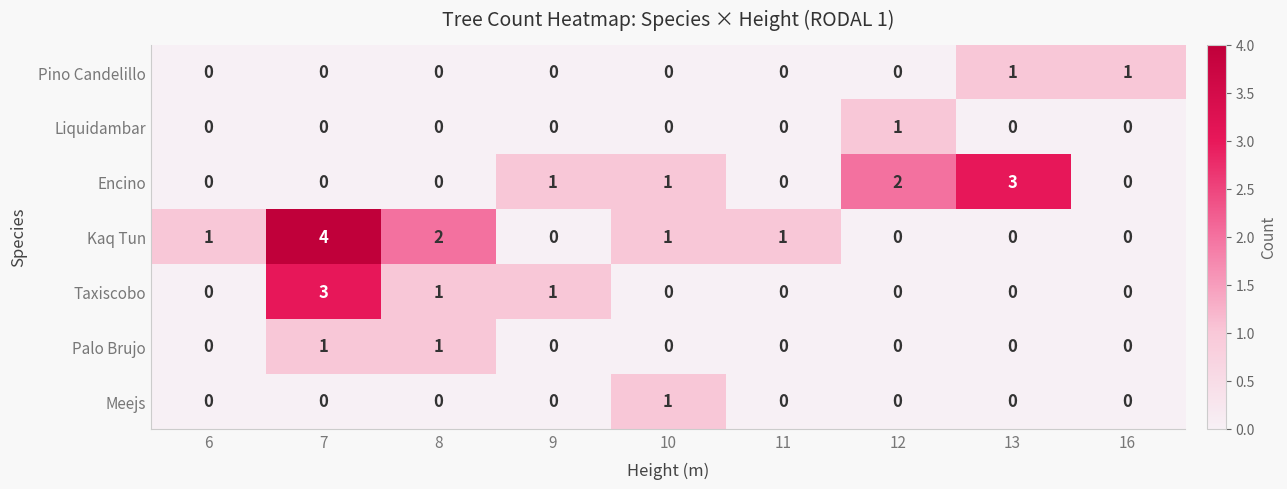

How many Taxiscobo values are between 0 and 1?

8